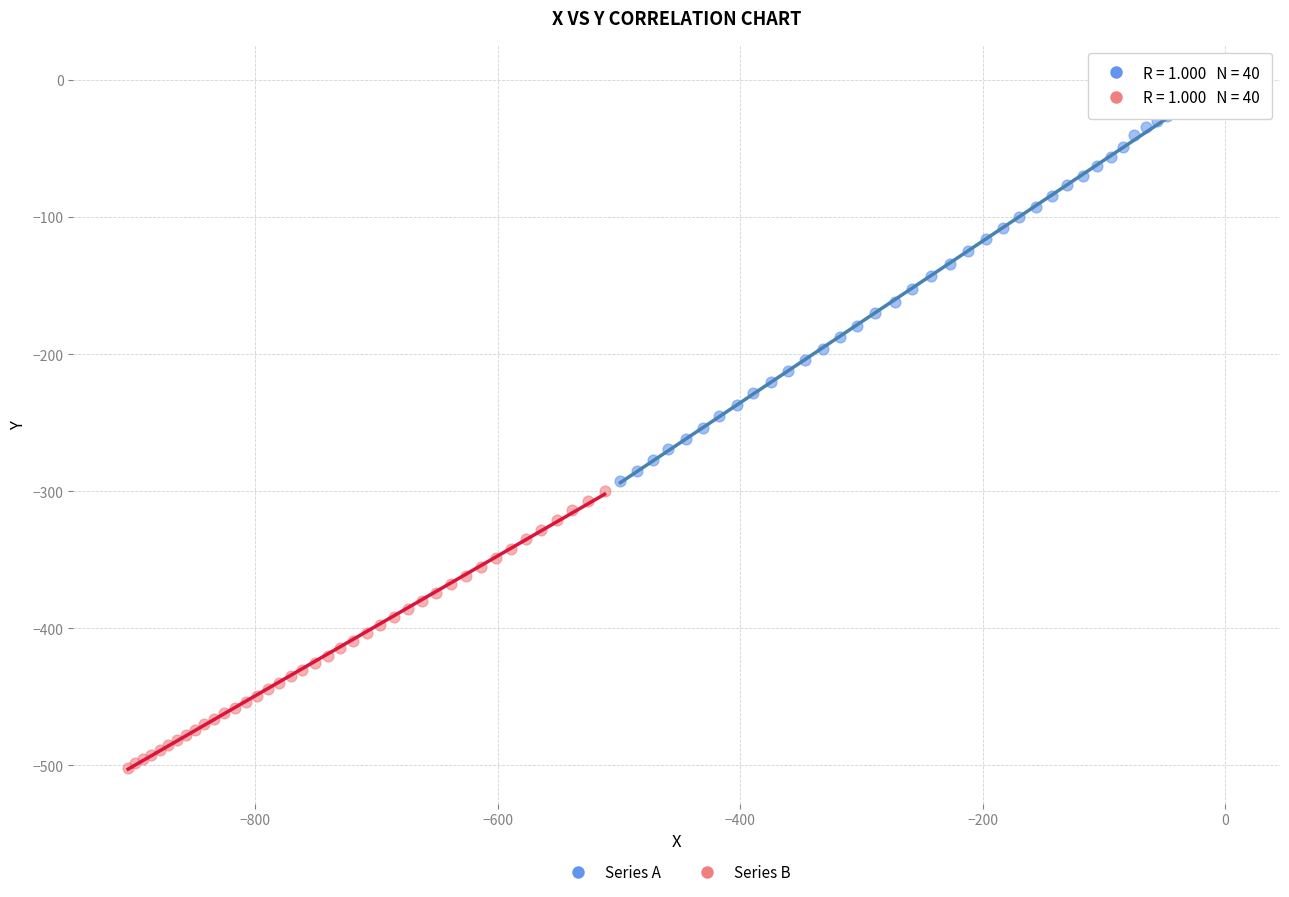

Which series has the widest spread of Y values?

Series A